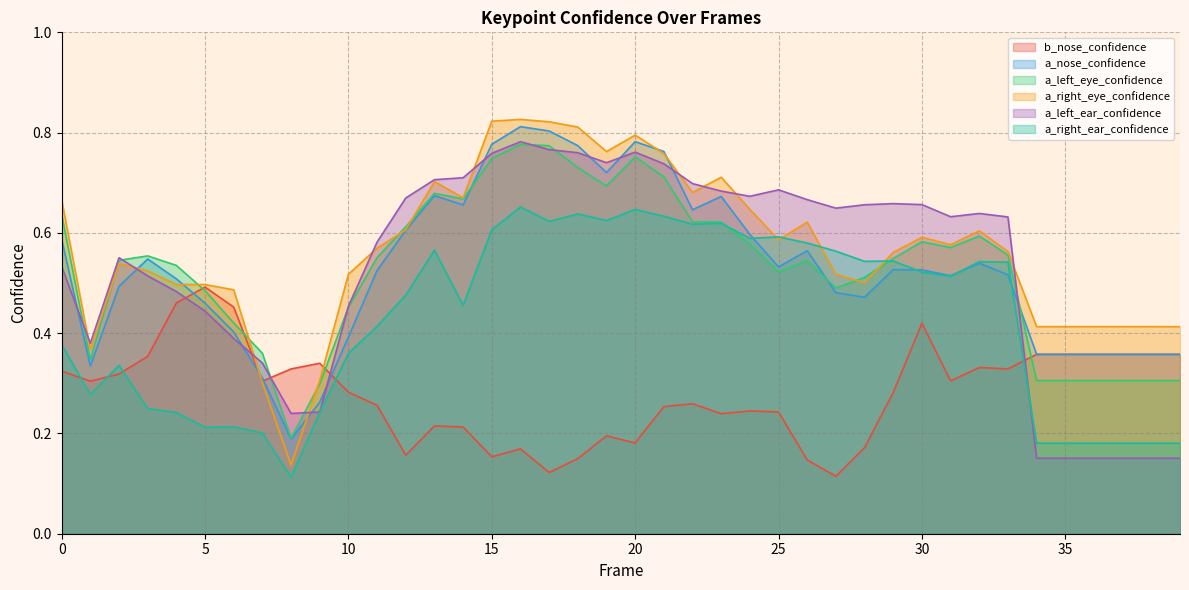

Reading left to right, transcribe all the data shown in this chart.

b_nose_confidence: 0.3	0.3	0.3	0.4	0.5	0.5	0.5	0.3	0.3	0.3	0.3	0.3	0.2	0.2	0.2	0.2	0.2	0.1	0.1	0.2	0.2	0.3	0.3	0.2	0.2	0.2	0.1	0.1	0.2	0.3	0.4	0.3	0.3	0.3	0.4	0.4	0.4	0.4	0.4	0.4
a_nose_confidence: 0.6	0.3	0.5	0.5	0.5	0.5	0.4	0.3	0.2	0.3	0.4	0.5	0.6	0.7	0.7	0.8	0.8	0.8	0.8	0.7	0.8	0.8	0.6	0.7	0.6	0.5	0.6	0.5	0.5	0.5	0.5	0.5	0.5	0.5	0.4	0.4	0.4	0.4	0.4	0.4
a_left_eye_confidence: 0.6	0.3	0.5	0.6	0.5	0.5	0.4	0.4	0.2	0.3	0.5	0.6	0.6	0.7	0.7	0.7	0.8	0.8	0.7	0.7	0.8	0.7	0.6	0.6	0.6	0.5	0.5	0.5	0.5	0.5	0.6	0.6	0.6	0.6	0.3	0.3	0.3	0.3	0.3	0.3
a_right_eye_confidence: 0.7	0.4	0.5	0.5	0.5	0.5	0.5	0.3	0.1	0.3	0.5	0.6	0.6	0.7	0.7	0.8	0.8	0.8	0.8	0.8	0.8	0.8	0.7	0.7	0.6	0.6	0.6	0.5	0.5	0.6	0.6	0.6	0.6	0.6	0.4	0.4	0.4	0.4	0.4	0.4
a_left_ear_confidence: 0.5	0.4	0.6	0.5	0.5	0.4	0.4	0.3	0.2	0.2	0.5	0.6	0.7	0.7	0.7	0.8	0.8	0.8	0.8	0.7	0.8	0.7	0.7	0.7	0.7	0.7	0.7	0.6	0.7	0.7	0.7	0.6	0.6	0.6	0.2	0.2	0.2	0.2	0.2	0.2
a_right_ear_confidence: 0.4	0.3	0.3	0.2	0.2	0.2	0.2	0.2	0.1	0.2	0.4	0.4	0.5	0.6	0.5	0.6	0.7	0.6	0.6	0.6	0.6	0.6	0.6	0.6	0.6	0.6	0.6	0.6	0.5	0.5	0.5	0.5	0.5	0.5	0.2	0.2	0.2	0.2	0.2	0.2